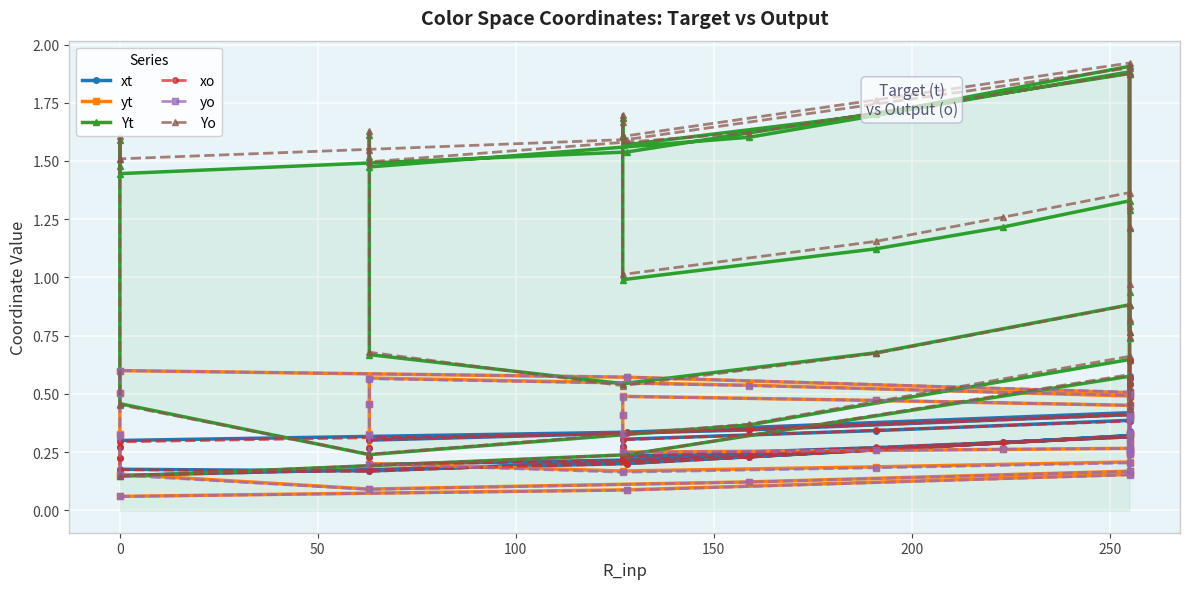

Reading left to right, list all the values displayed in this chart.

xt: 0.2	0.2	0.3	0.5	0.6	0.5	0.4	0.3	0.3	0.3	0.2	0.2	0.2	0.2	0.3	0.4	0.6	0.5	0.4	0.3	0.3	0.3	0.2	0.2	0.2	0.3	0.3	0.4	0.5	0.4	0.4	0.3	0.3	0.3	0.2	0.2	0.3	0.3	0.3	0.3
yt: 0.1	0.1	0.2	0.3	0.3	0.4	0.5	0.6	0.6	0.5	0.3	0.2	0.1	0.1	0.2	0.2	0.3	0.4	0.5	0.5	0.6	0.5	0.3	0.2	0.2	0.2	0.2	0.3	0.3	0.4	0.5	0.5	0.5	0.4	0.3	0.2	0.3	0.3	0.3	0.3
Yt: 0.1	0.2	0.6	0.5	0.4	0.7	1.9	1.5	1.4	1.5	1.6	0.5	0.2	0.4	0.6	0.6	0.5	0.9	1.9	1.6	1.5	1.5	1.6	0.7	0.5	0.7	0.9	0.8	0.8	1.2	1.9	1.7	1.6	1.6	1.7	1.0	1.1	1.2	1.3	1.3
xo: 0.1	0.2	0.3	0.5	0.6	0.5	0.4	0.3	0.3	0.3	0.2	0.2	0.2	0.2	0.3	0.4	0.6	0.5	0.4	0.3	0.3	0.3	0.2	0.2	0.2	0.3	0.3	0.4	0.5	0.4	0.4	0.3	0.3	0.3	0.2	0.2	0.3	0.3	0.3	0.3
yo: 0.1	0.1	0.2	0.3	0.3	0.4	0.5	0.6	0.6	0.5	0.3	0.2	0.1	0.1	0.2	0.2	0.3	0.4	0.5	0.5	0.6	0.5	0.3	0.2	0.2	0.2	0.2	0.3	0.3	0.4	0.5	0.5	0.5	0.4	0.3	0.2	0.3	0.3	0.3	0.3
Yo: 0.1	0.2	0.6	0.5	0.4	0.7	1.9	1.6	1.5	1.5	1.6	0.5	0.2	0.4	0.7	0.6	0.5	1.0	1.9	1.6	1.5	1.5	1.6	0.7	0.5	0.7	0.9	0.8	0.8	1.2	1.9	1.8	1.6	1.7	1.7	1.0	1.2	1.3	1.4	1.3